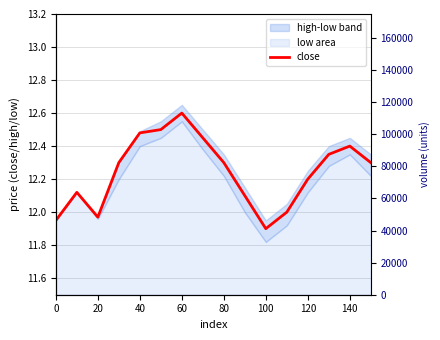

True or false: close has a value of 17.6 at 20.

False